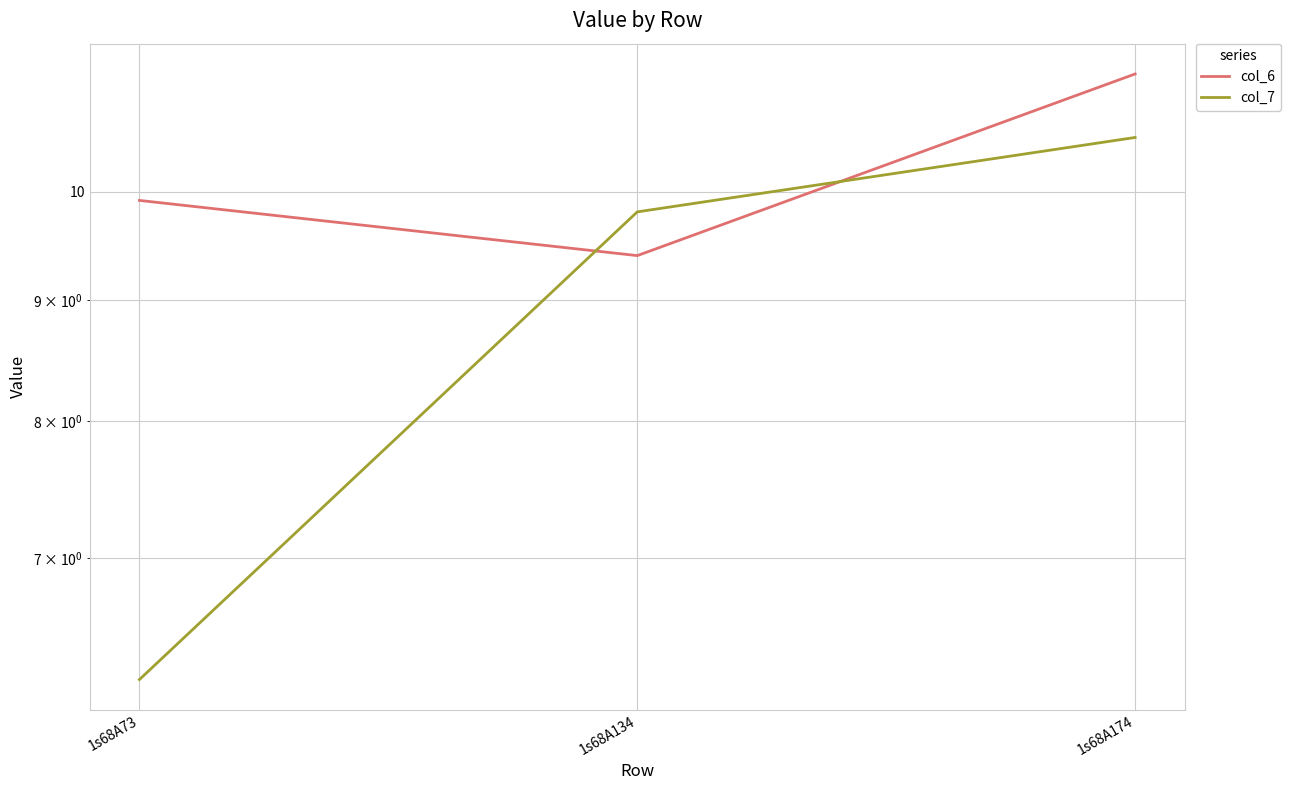

What is the maximum value for col_6?

11.2